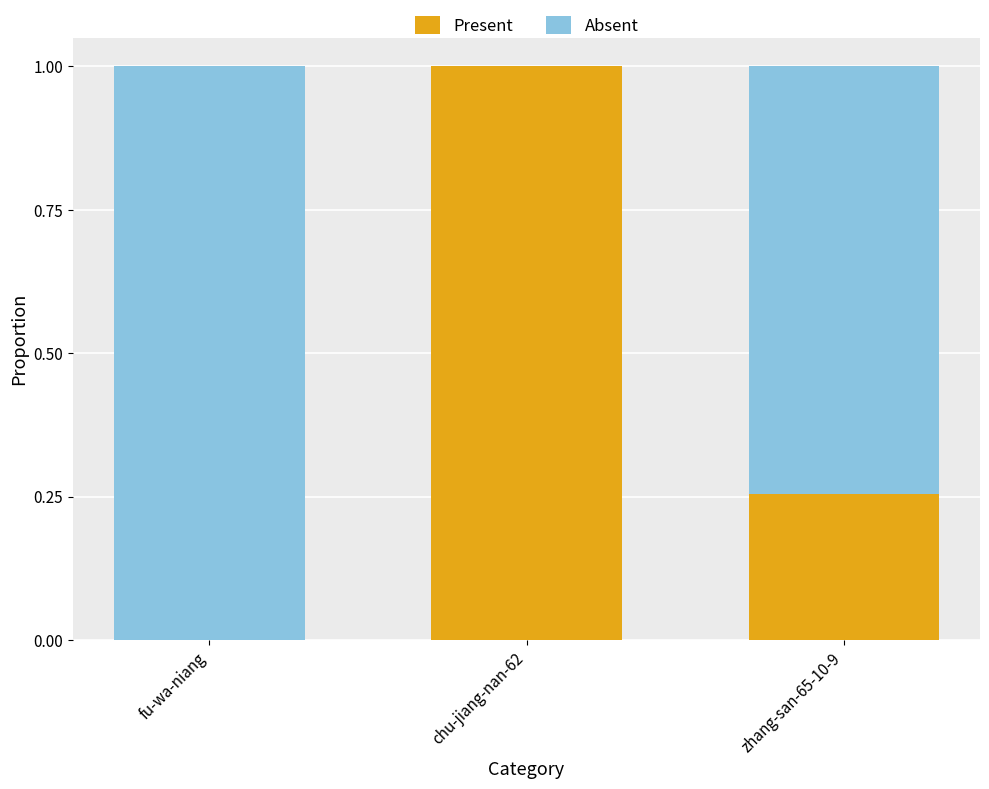

Is it true that Present equals 0.0 at fu-wa-niang?

True